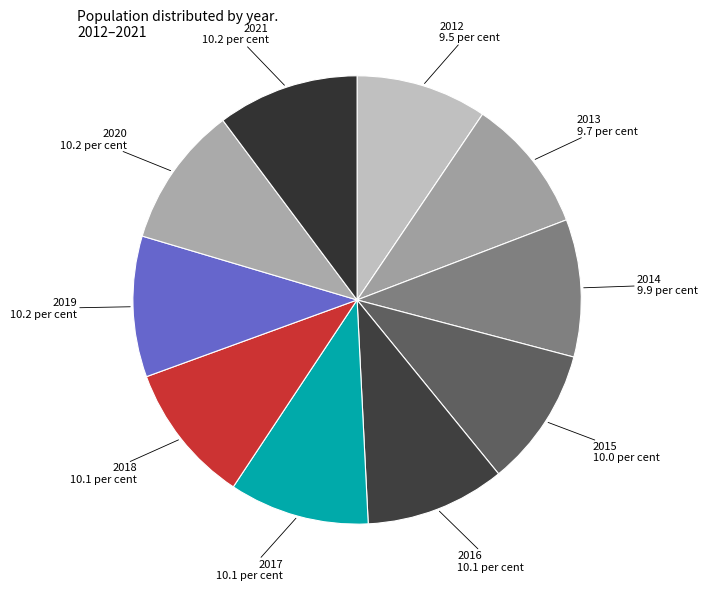

What is the ratio of the value at 2019 to the value at 2018?

1.0